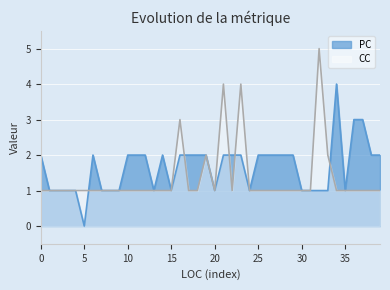

What is the difference between the maximum and minimum values in the CC series?

4